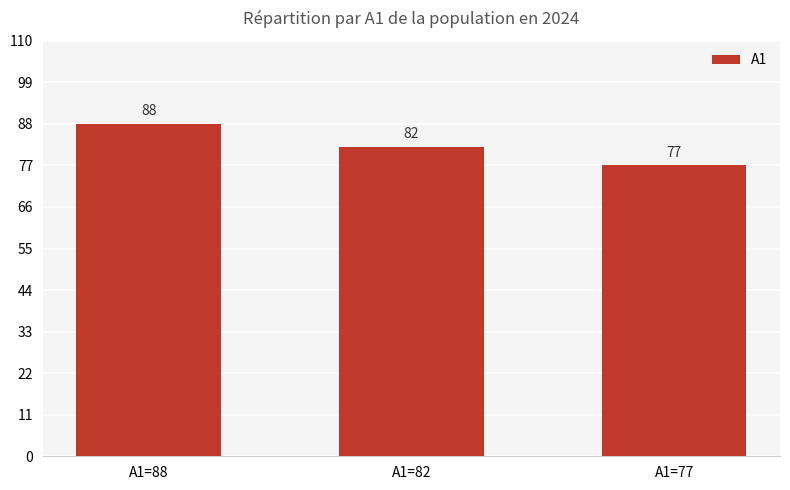

How many values are below 82?

1